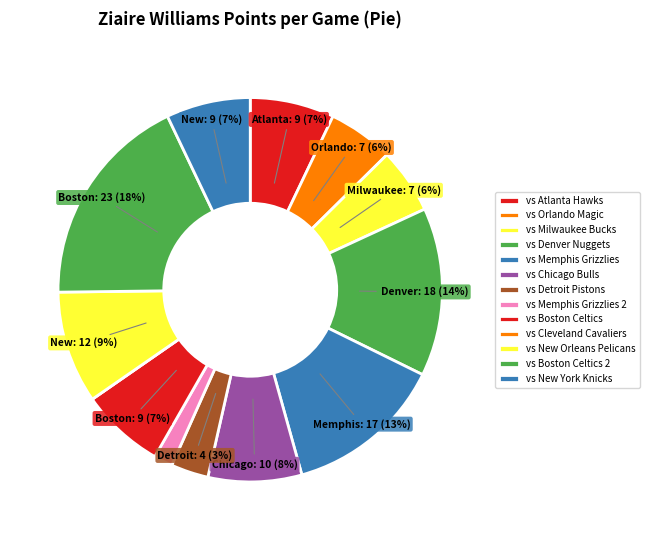

The vs New Orleans Pelicans slice represents 9% of the pie. True or false?

True